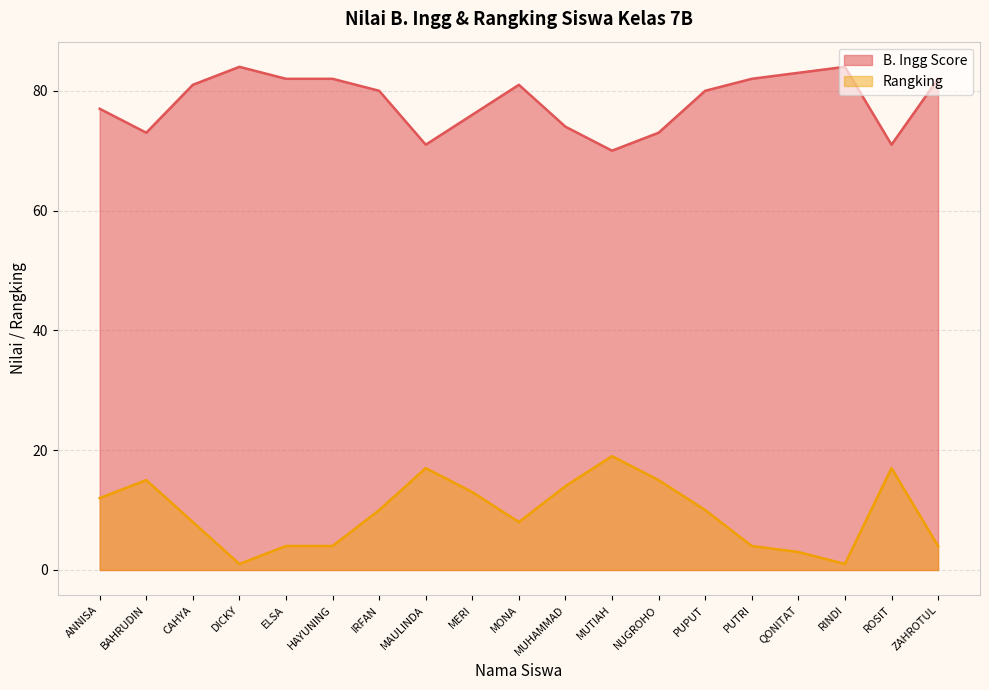

What is the difference between the maximum and second lowest values in the Rangking series?

18